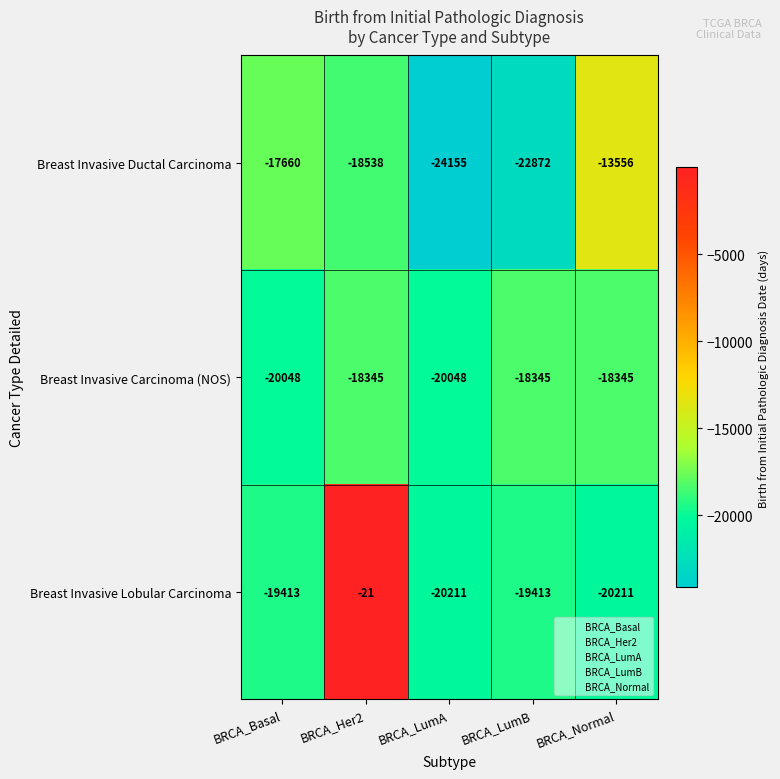

Reading left to right, list all the values displayed in this chart.

Breast Invasive Ductal Carcinoma: BRCA_Basal=-17660	BRCA_Her2=-18538	BRCA_LumA=-24155	BRCA_LumB=-22872	BRCA_Normal=-13556
Breast Invasive Carcinoma (NOS): BRCA_Basal=-20048	BRCA_Her2=-18345	BRCA_LumA=-20048	BRCA_LumB=-18345	BRCA_Normal=-18345
Breast Invasive Lobular Carcinoma: BRCA_Basal=-19413	BRCA_Her2=-21	BRCA_LumA=-20211	BRCA_LumB=-19413	BRCA_Normal=-20211